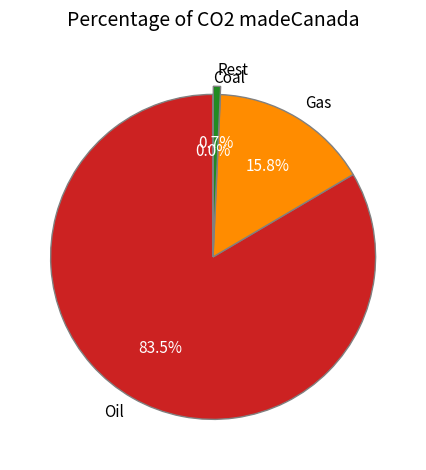

What is the largest slice in the pie chart?

Oil